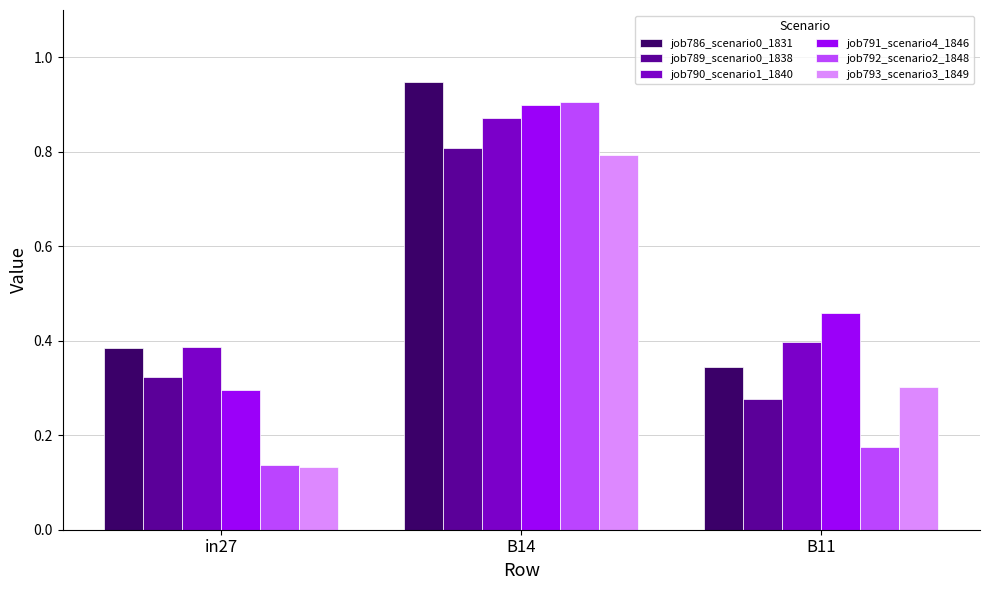

What is the label of the 2nd bar from the right?

B14